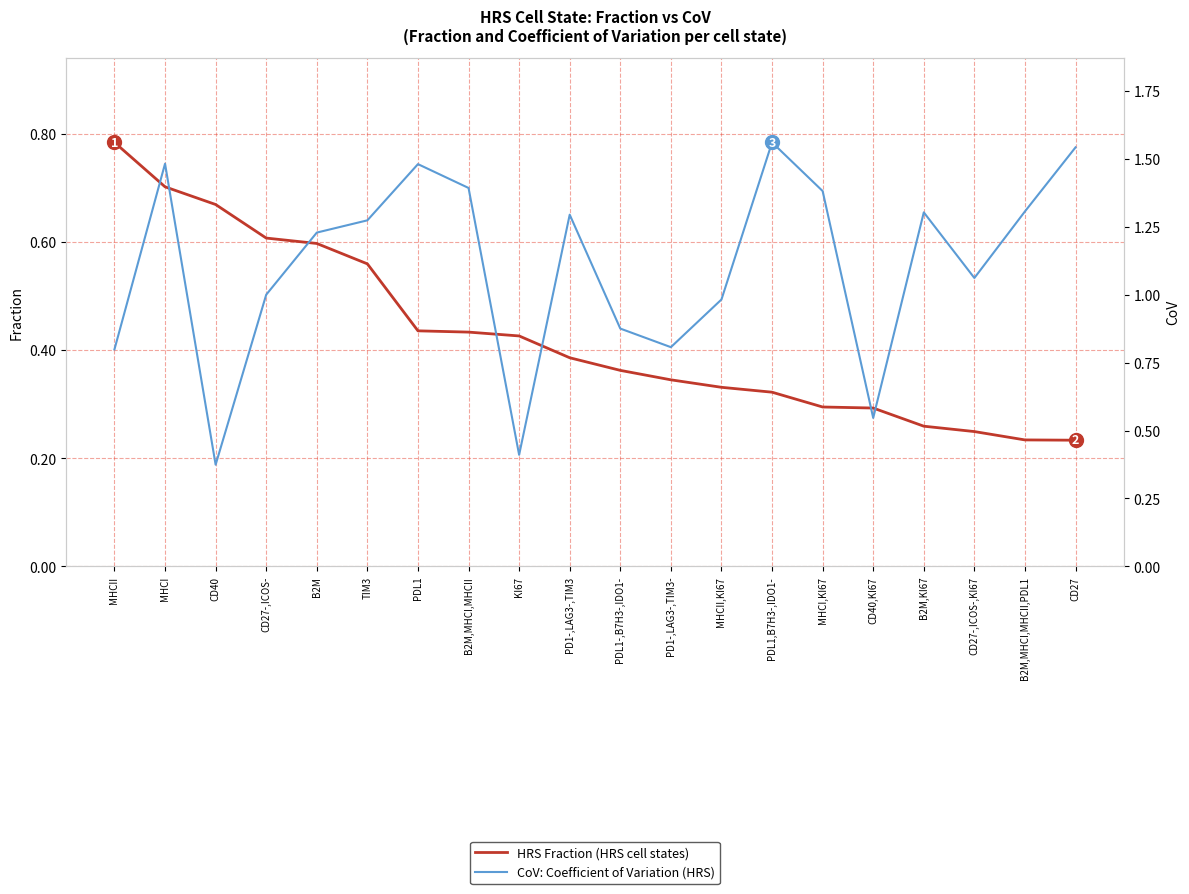

What is the lowest value of the HRS Fraction series?

0.2